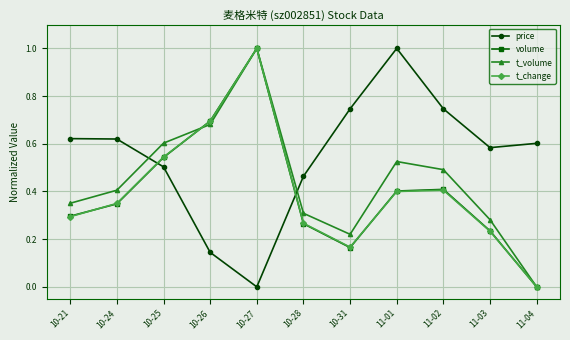

List the labels in order of t_volume value, smallest first.

11-04, 10-31, 11-03, 10-28, 10-21, 10-24, 11-02, 11-01, 10-25, 10-26, 10-27